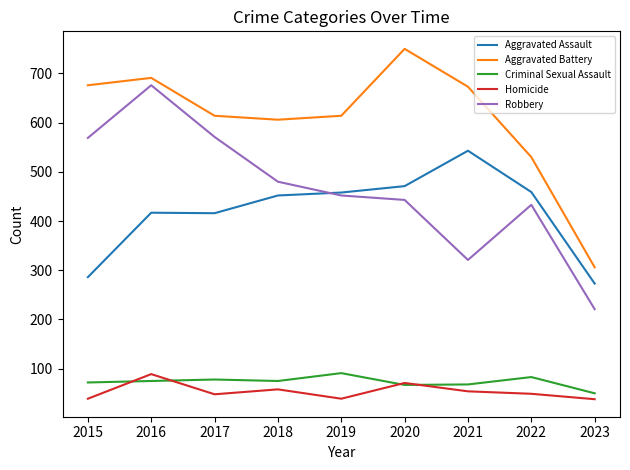

True or false: Aggravated Battery and Aggravated Assault intersect in this chart.

False